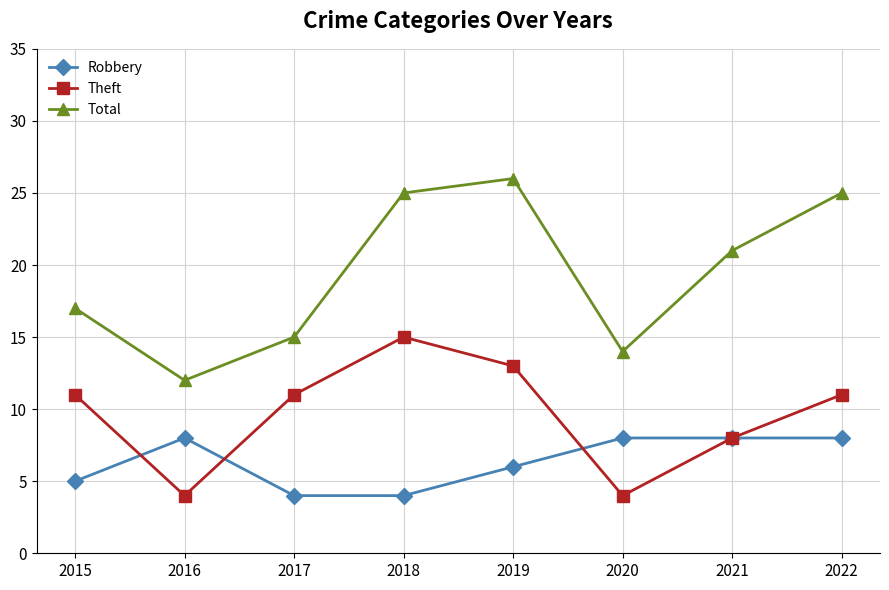

What is the difference between the second highest and second lowest values in the Theft series?

9